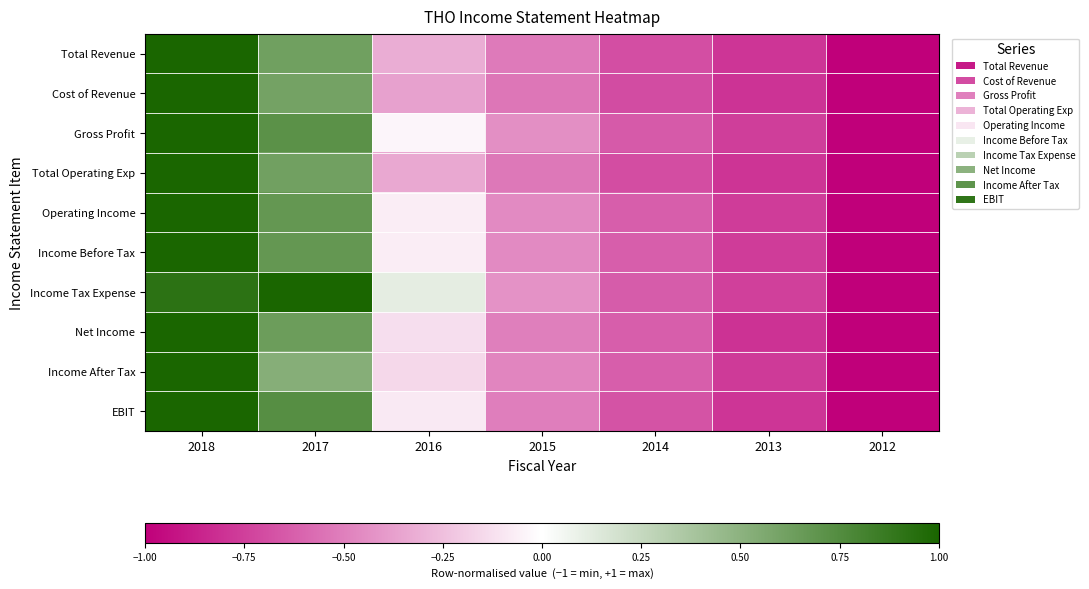

What is the smallest value displayed?

-1.0